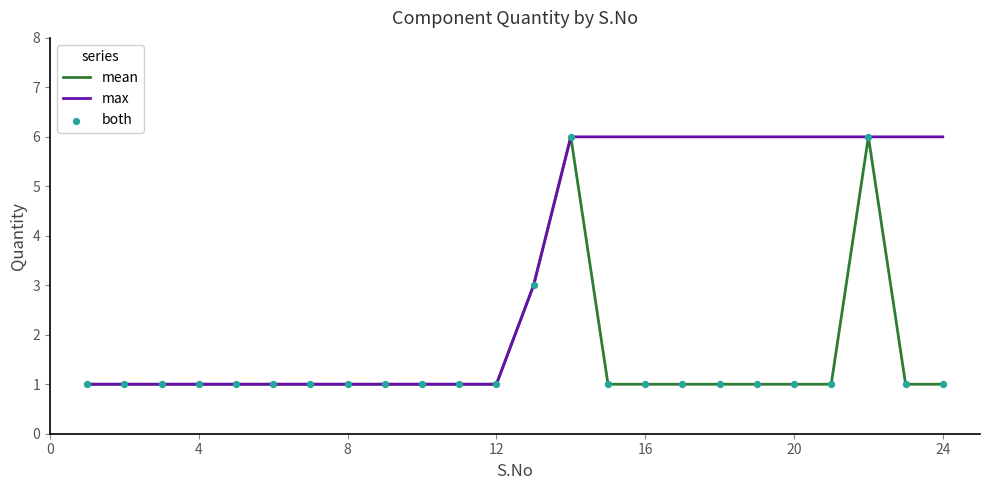

Which series has the largest total across all categories?

max